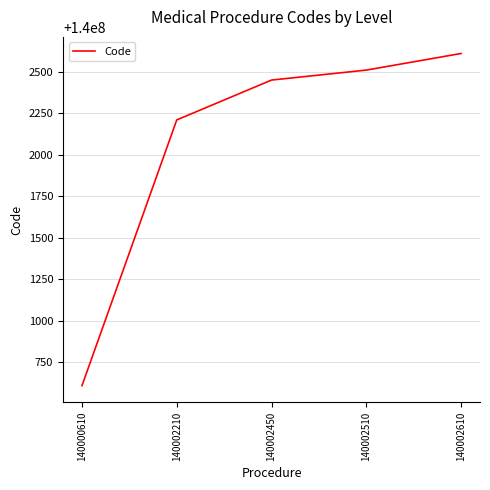

Reading right to left, transcribe all the data shown in this chart.

140002610	140002510	140002450	140002210	140000610